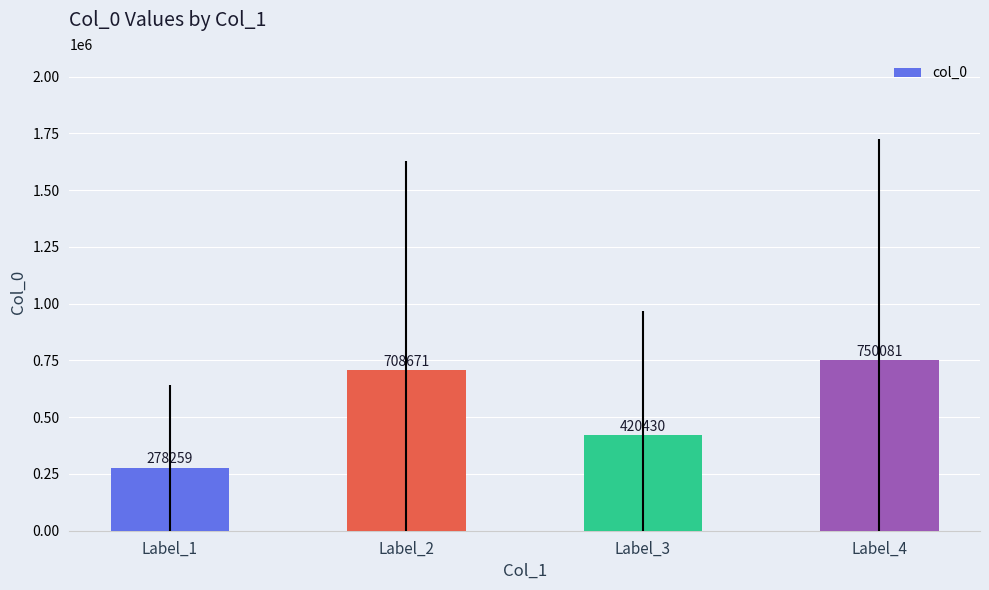

What is the difference between the values at Label_2 and Label_4?

41410